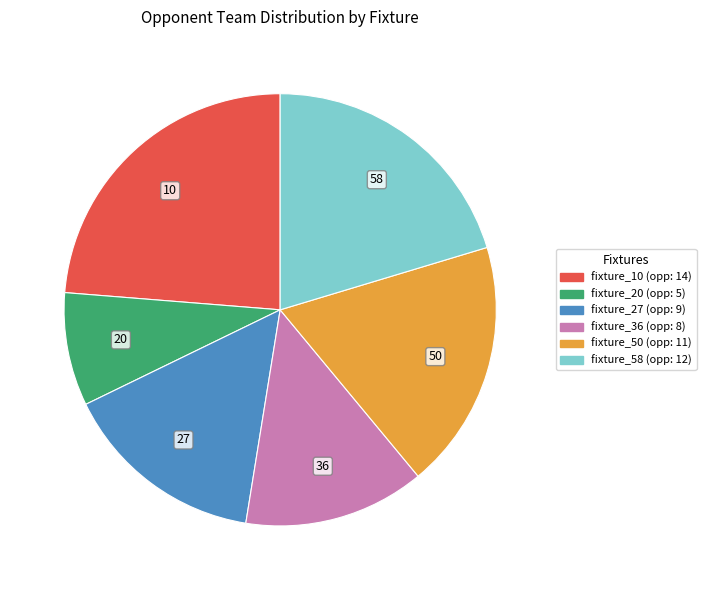

How many slices are in this pie chart?

6